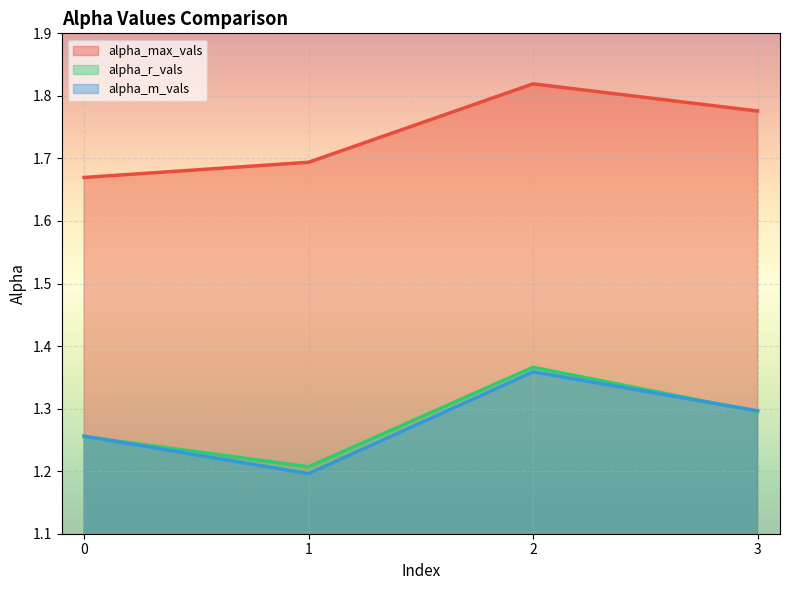

What is the sum of the alpha_r_vals values at 0 and 1?

2.5